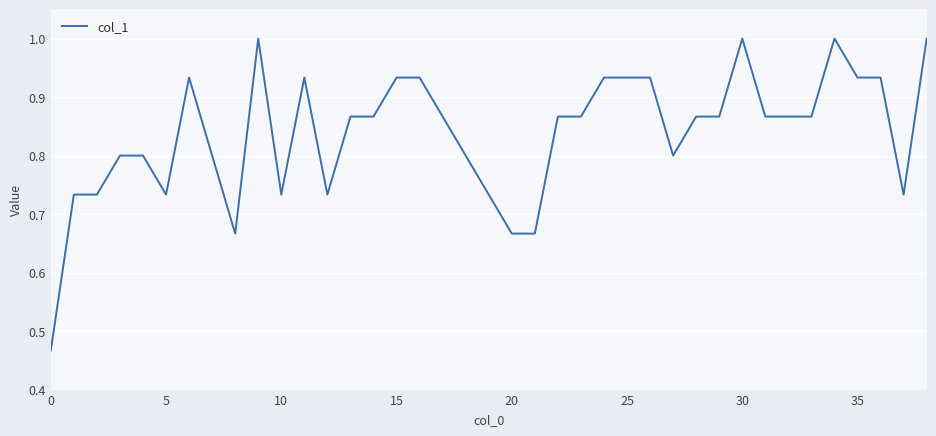

What is the greatest value displayed?

1.0